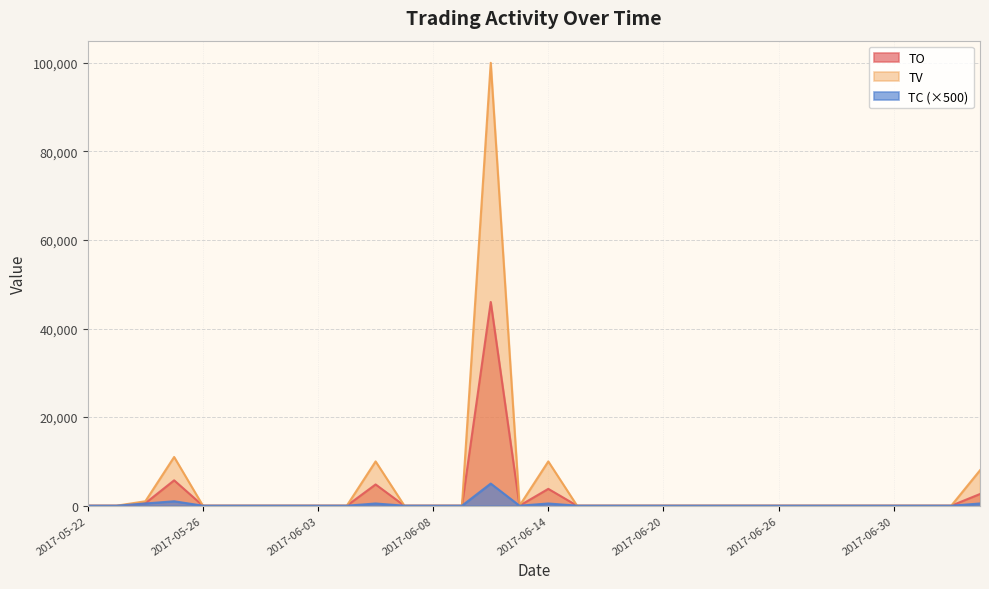

The value of TO at 2017-07-05 is 860. True or false?

False